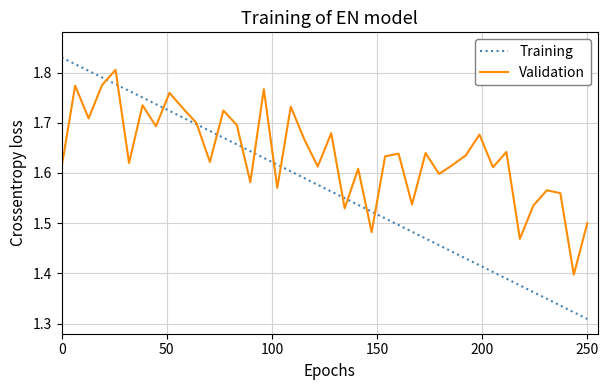

Which series has the largest range (max minus min)?

Training